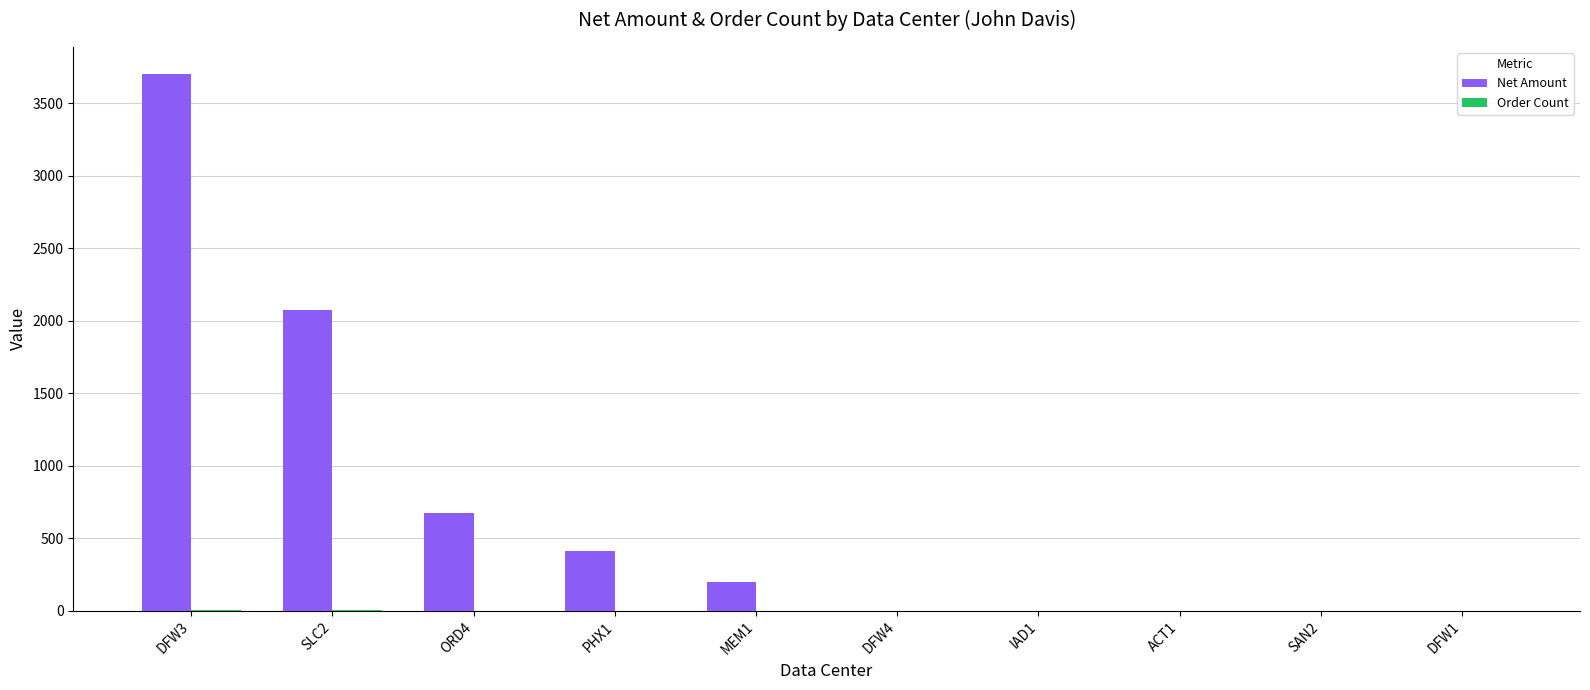

The value of Net Amount at ACT1 is 0.0. True or false?

True